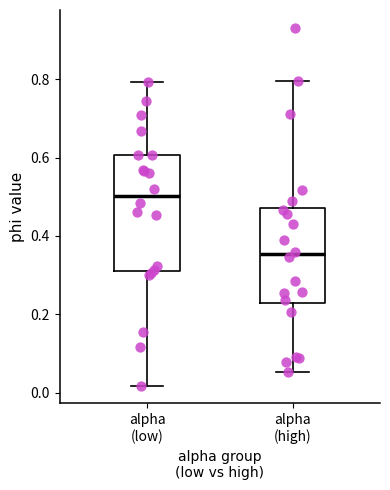

Which box's median line is the highest?

alpha (low)